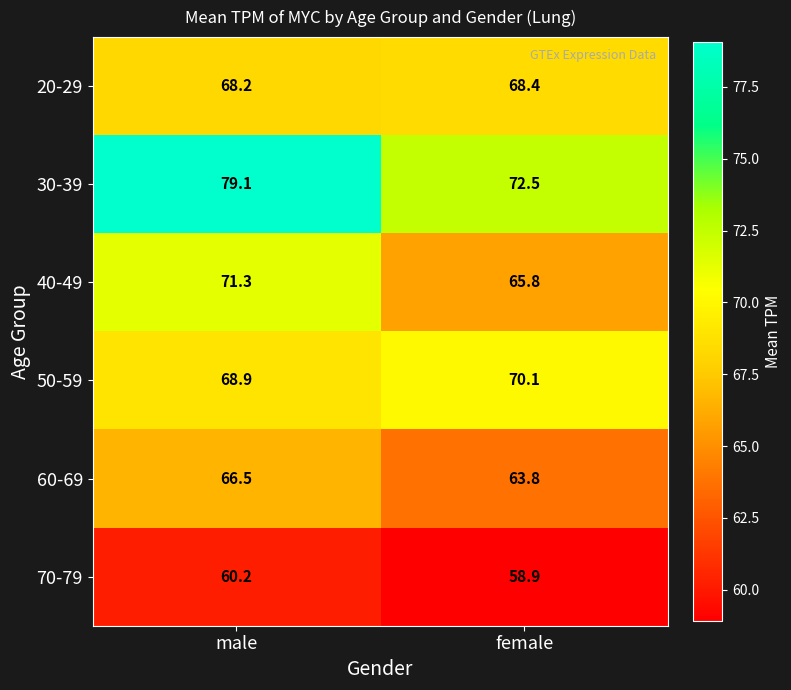

List the series in order of their peak value, lowest first.

70-79, 60-69, 20-29, 50-59, 40-49, 30-39